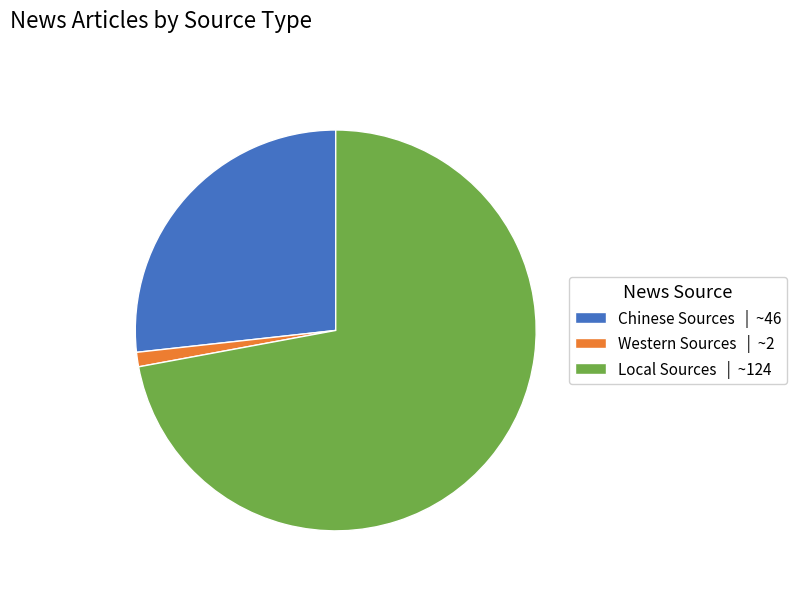

Does any single category account for the majority?

Yes